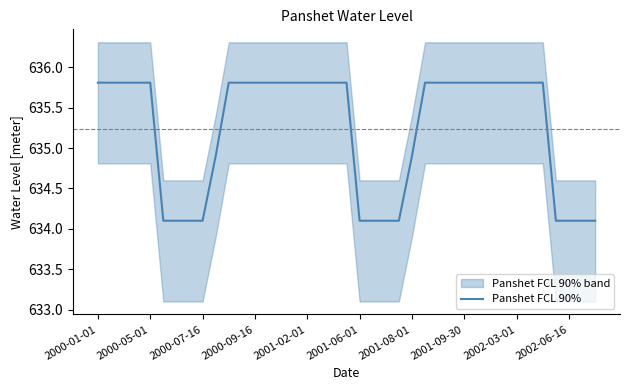

Between 23 and 21, which is larger?

23